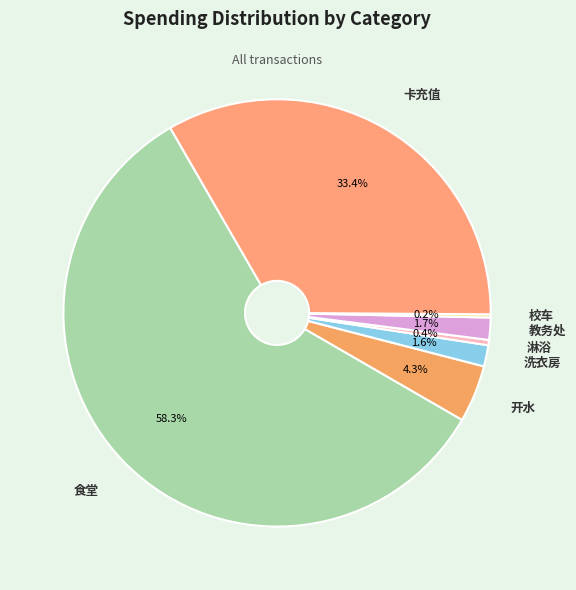

Which has a higher value, 开水 or 卡充值?

卡充值